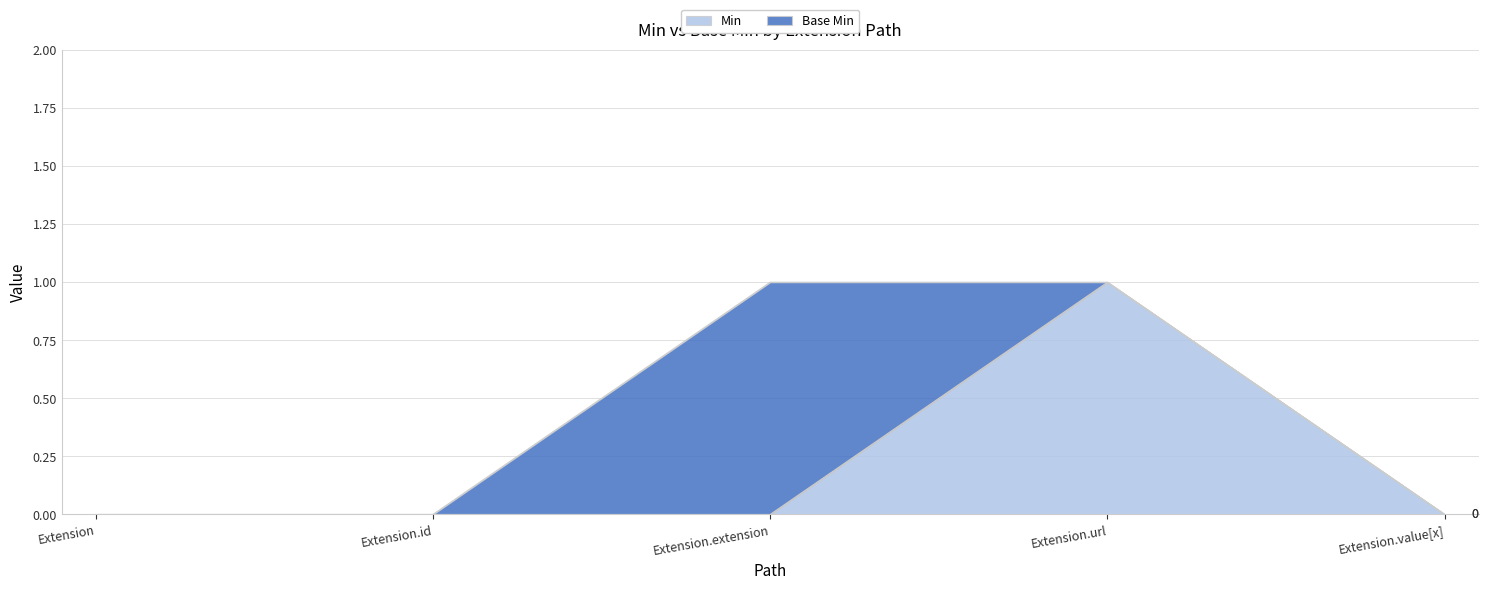

How many interior local peaks (higher than both neighbors) does the data have?

1